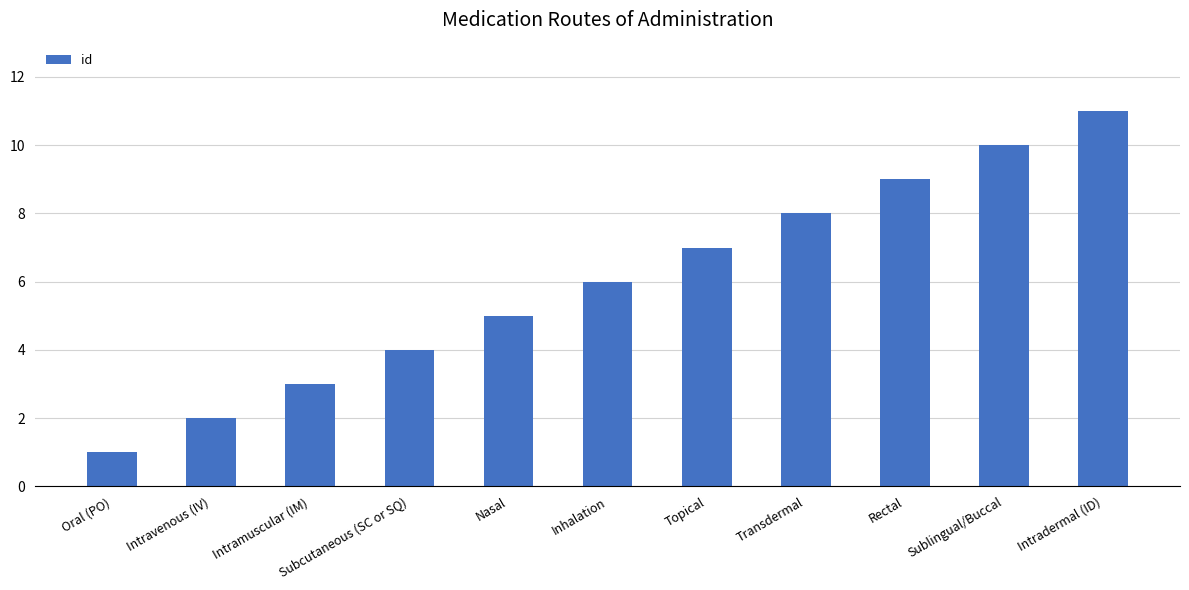

What is the smallest value displayed?

1